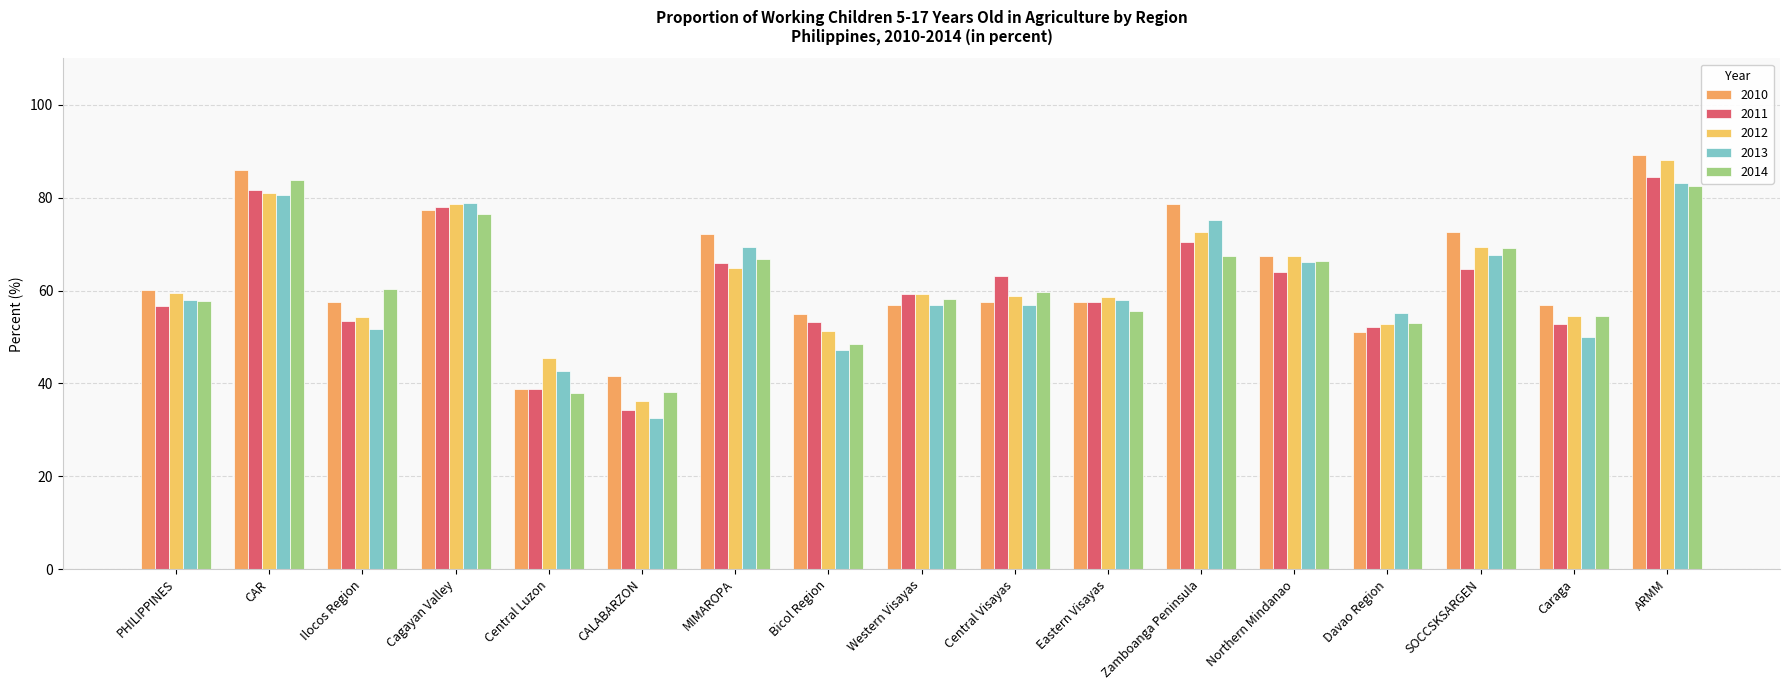

What is the label of the 12th bar from the right?

CALABARZON